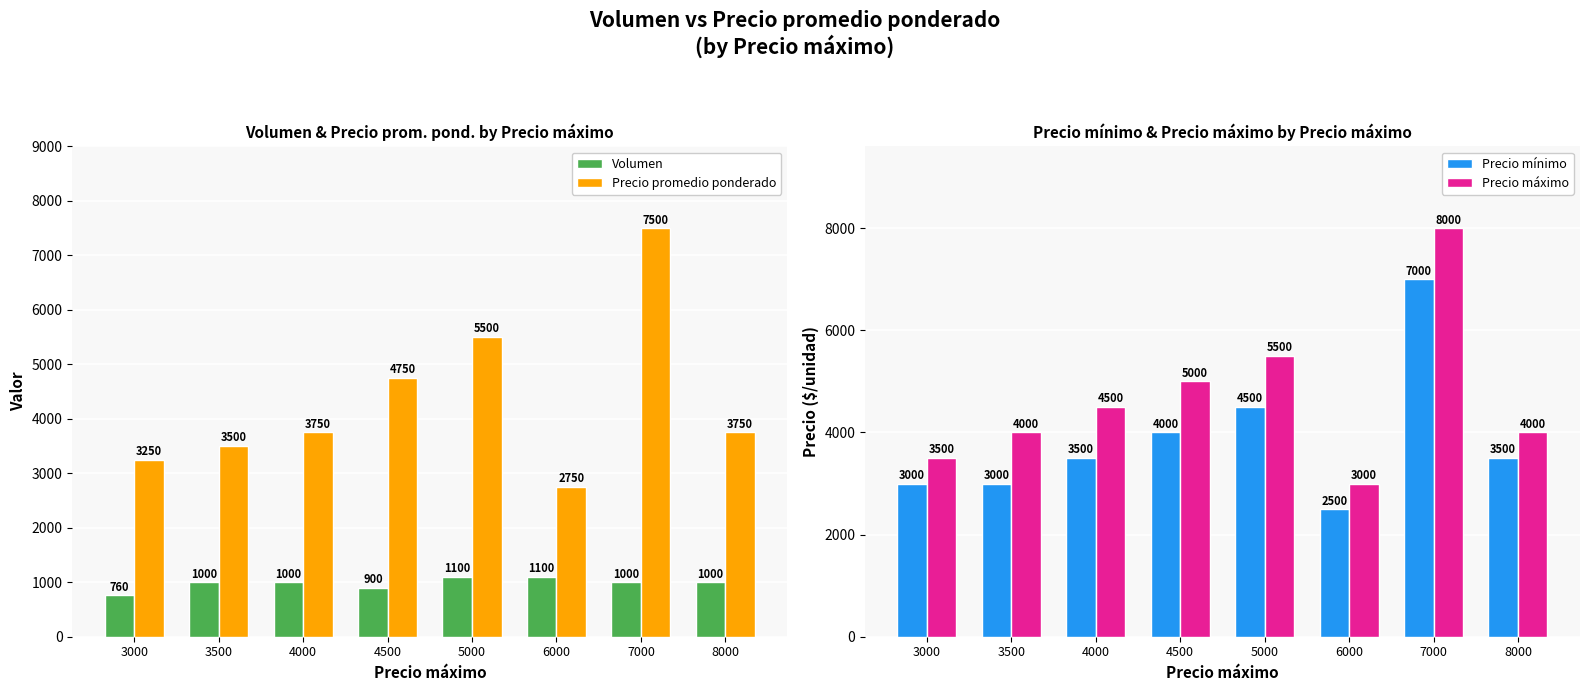

Which has a higher value, 4000 or 4500?

4000